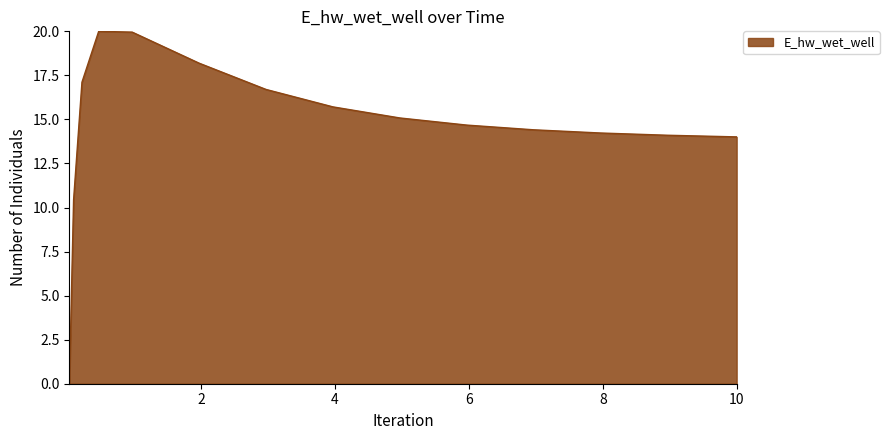

What is the greatest value displayed?

20.0